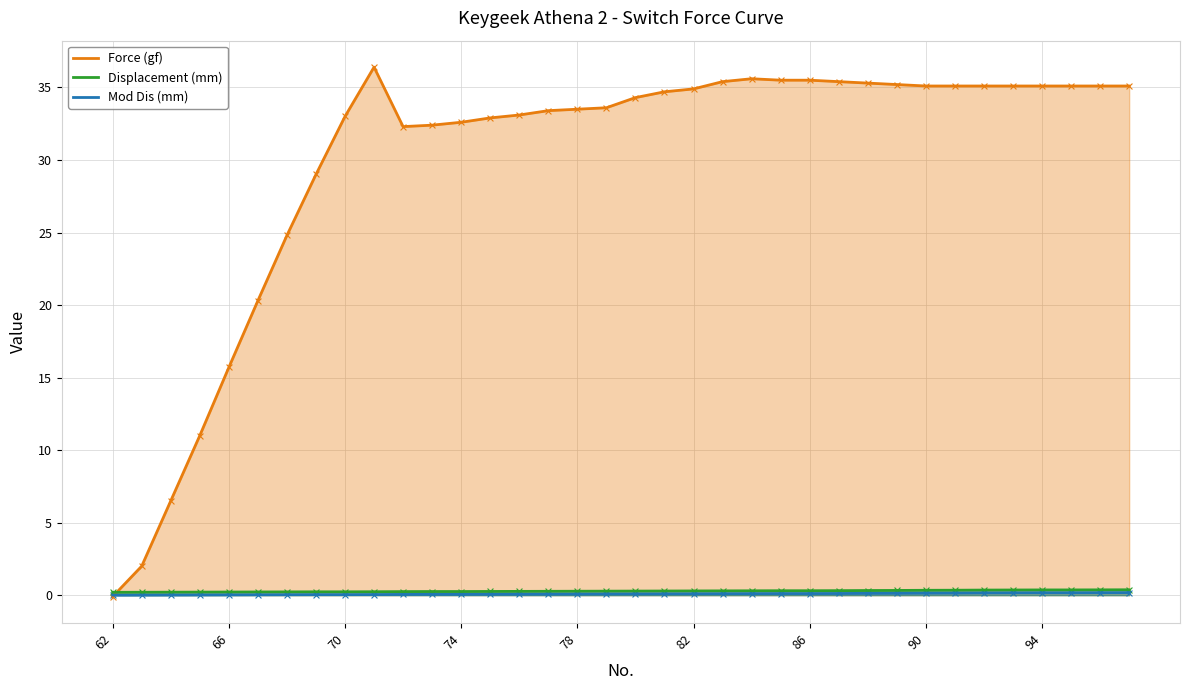

Which series has the largest total across all categories?

Force (gf)